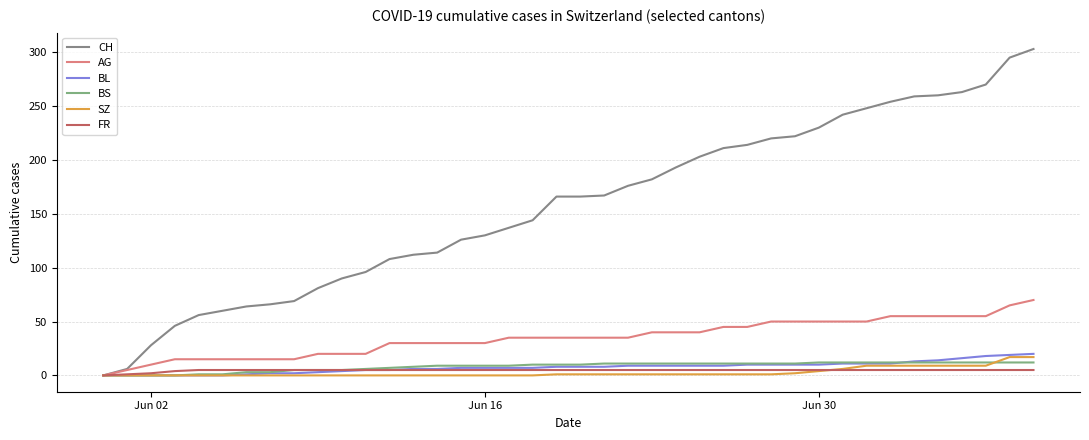

Which series has the largest total across all categories?

CH